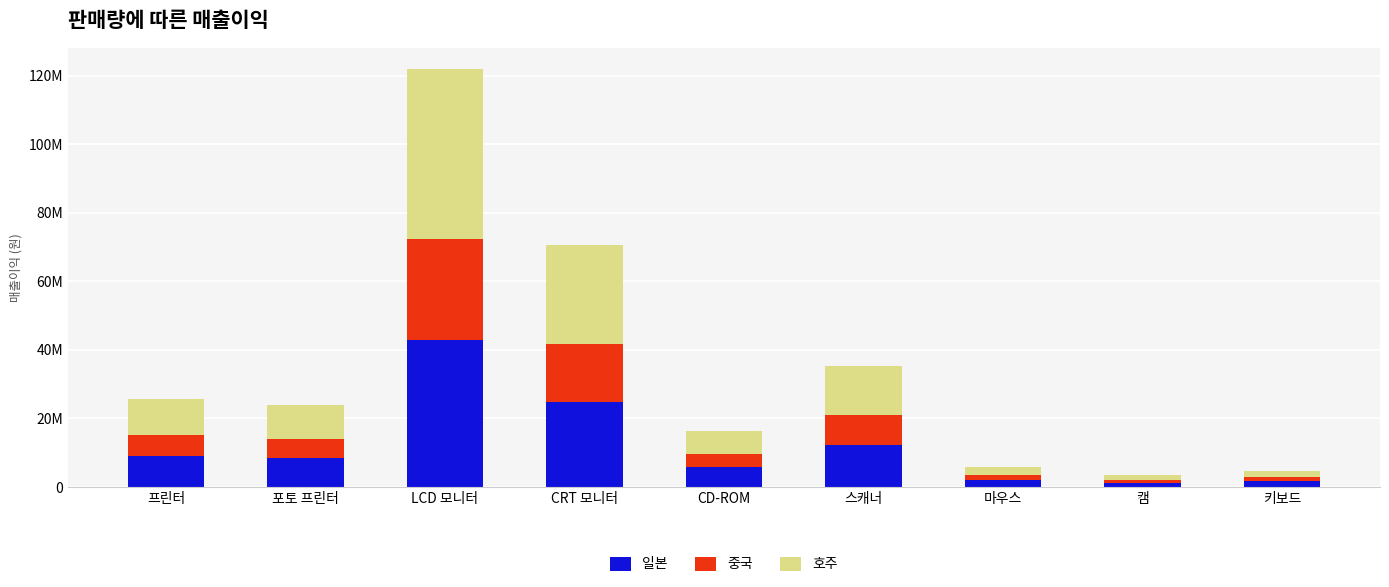

What are all the series names shown in the legend?

일본, 중국, 호주